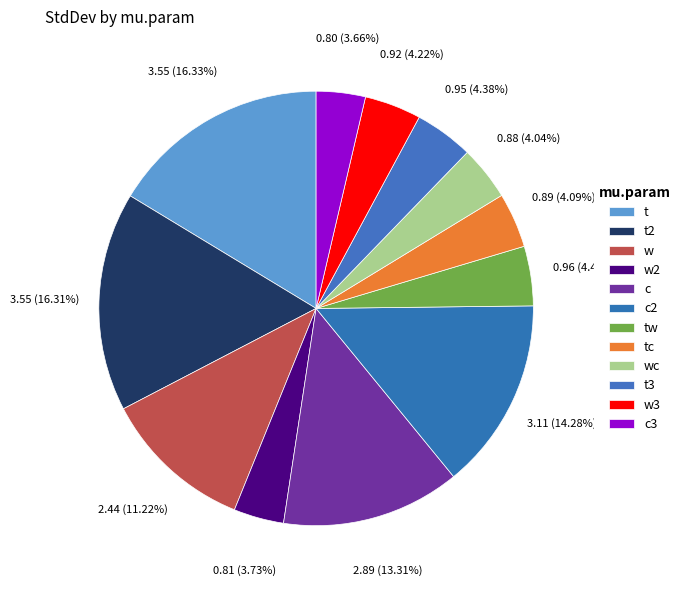

Is the sum of c3 and t greater than half?

No